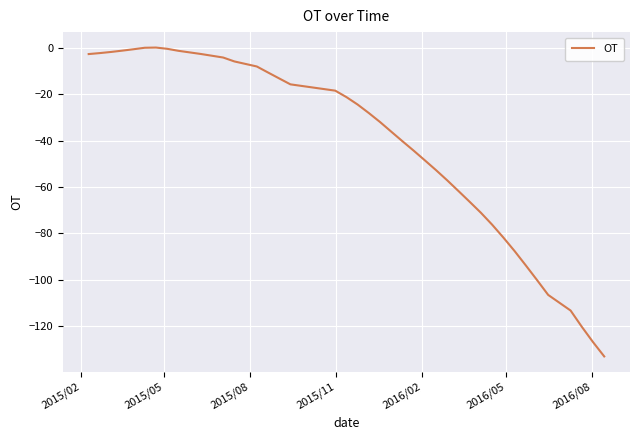

What is the minimum value shown in the chart?

-133.0